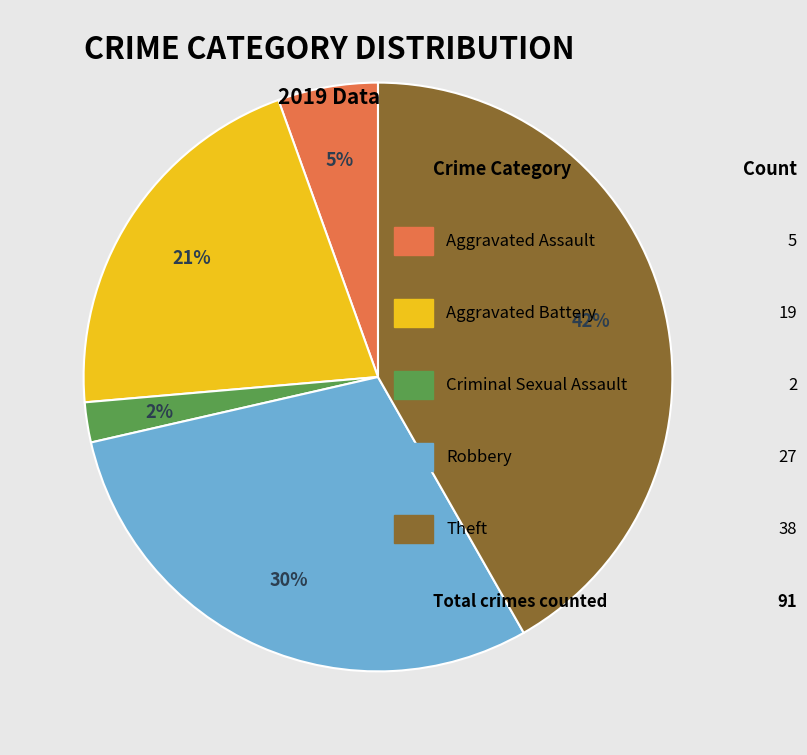

To the nearest percent, what is the average slice percentage?

20%